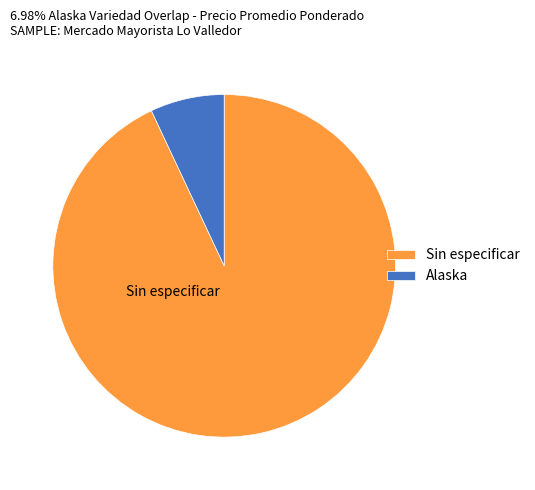

Rank the categories by value from highest to lowest.

Sin especificar, Alaska